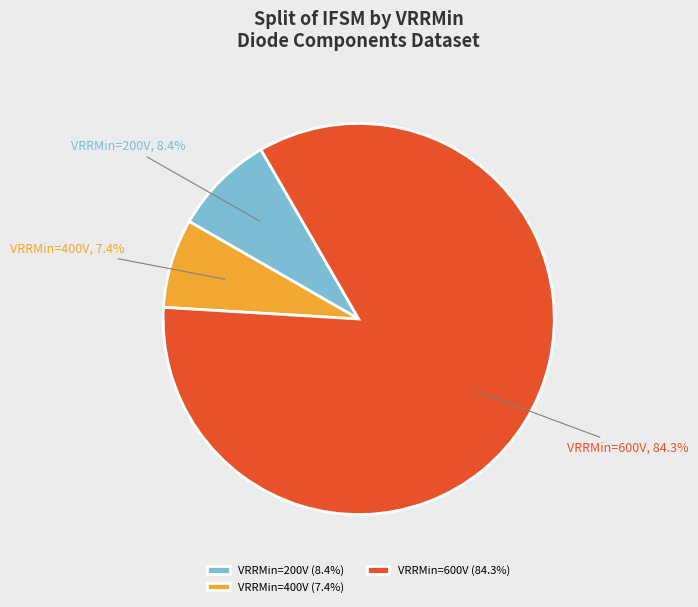

What percentage is NOT represented by VRRMin=200V?

91.6%